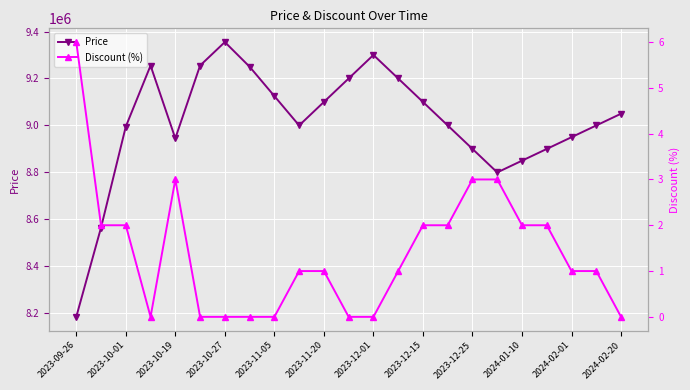

True or false: Discount (%) and Price cross at least once.

False